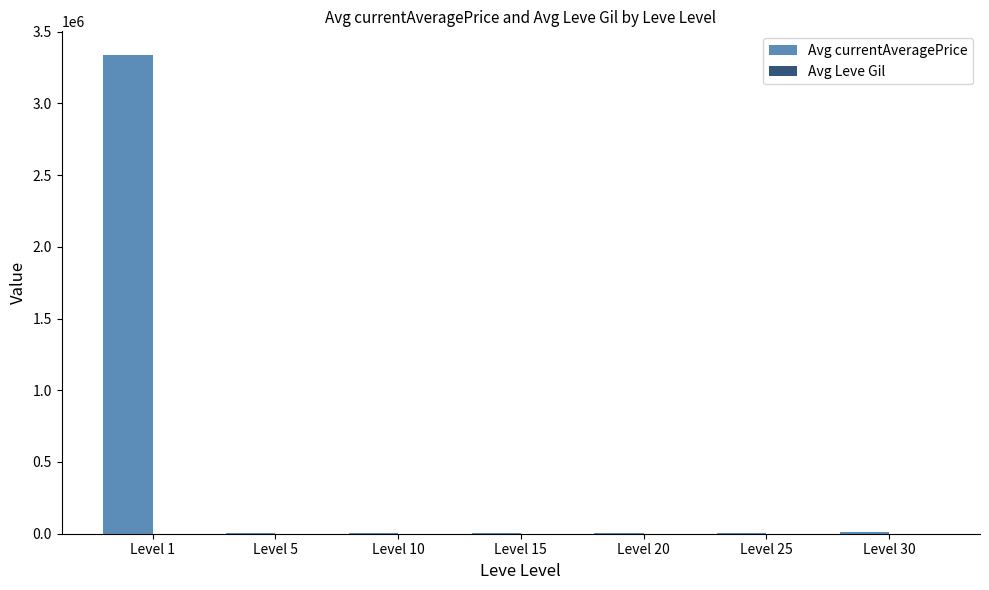

Which series has the largest total across all categories?

Avg currentAveragePrice